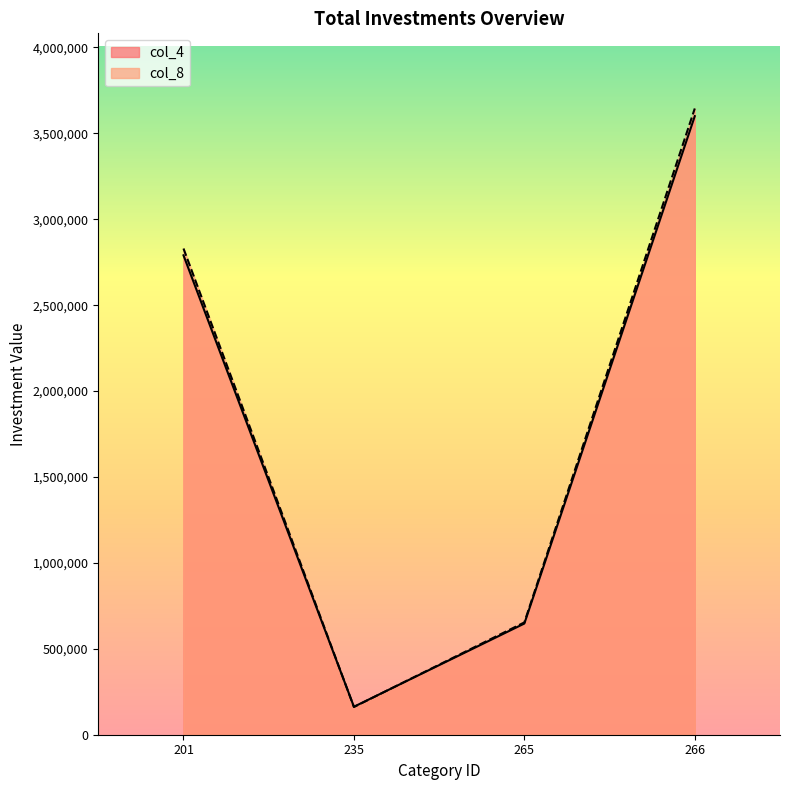

Which series has the largest total across all categories?

col_8